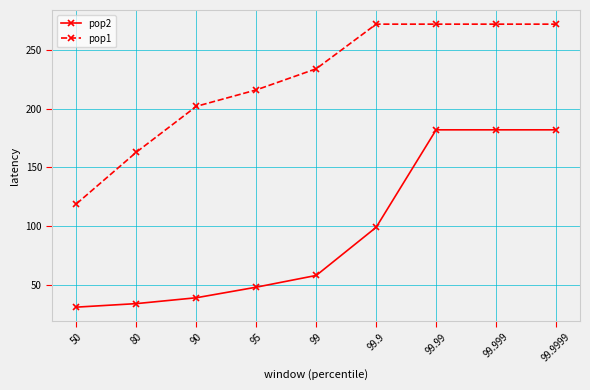

Is the value of pop1 at 80 greater than the value of pop2 at 99.9999?

No